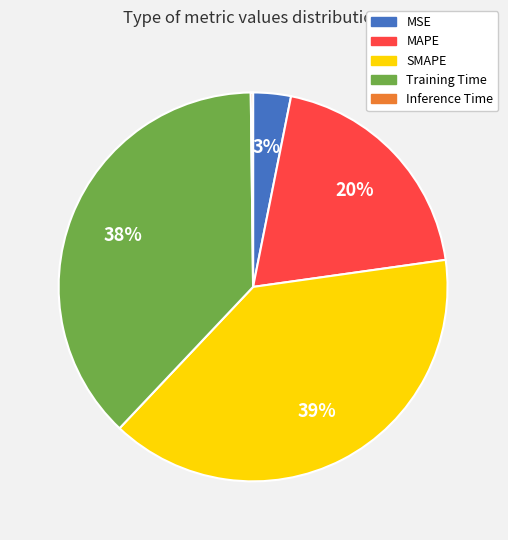

Is the sum of SMAPE and MAPE greater than half?

Yes